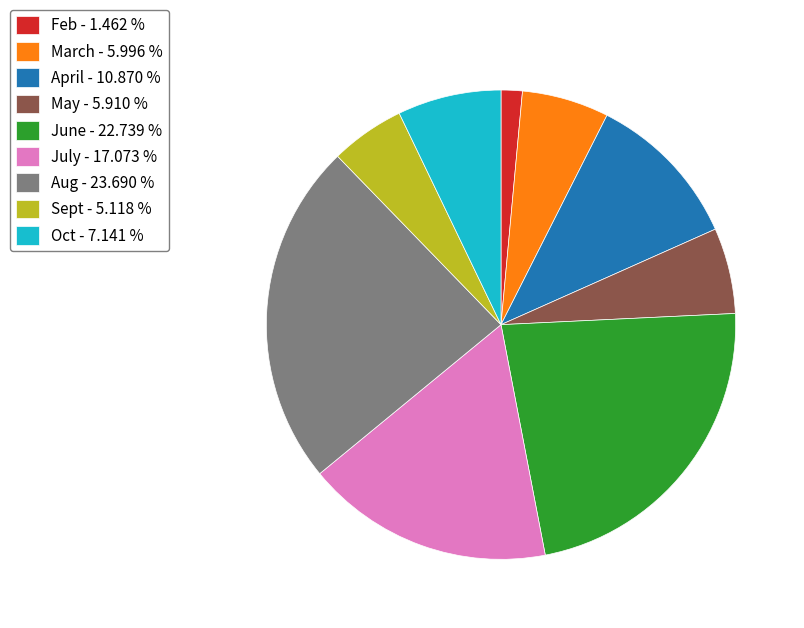

Does Sept - 5.118 % represent more than half of the total?

No